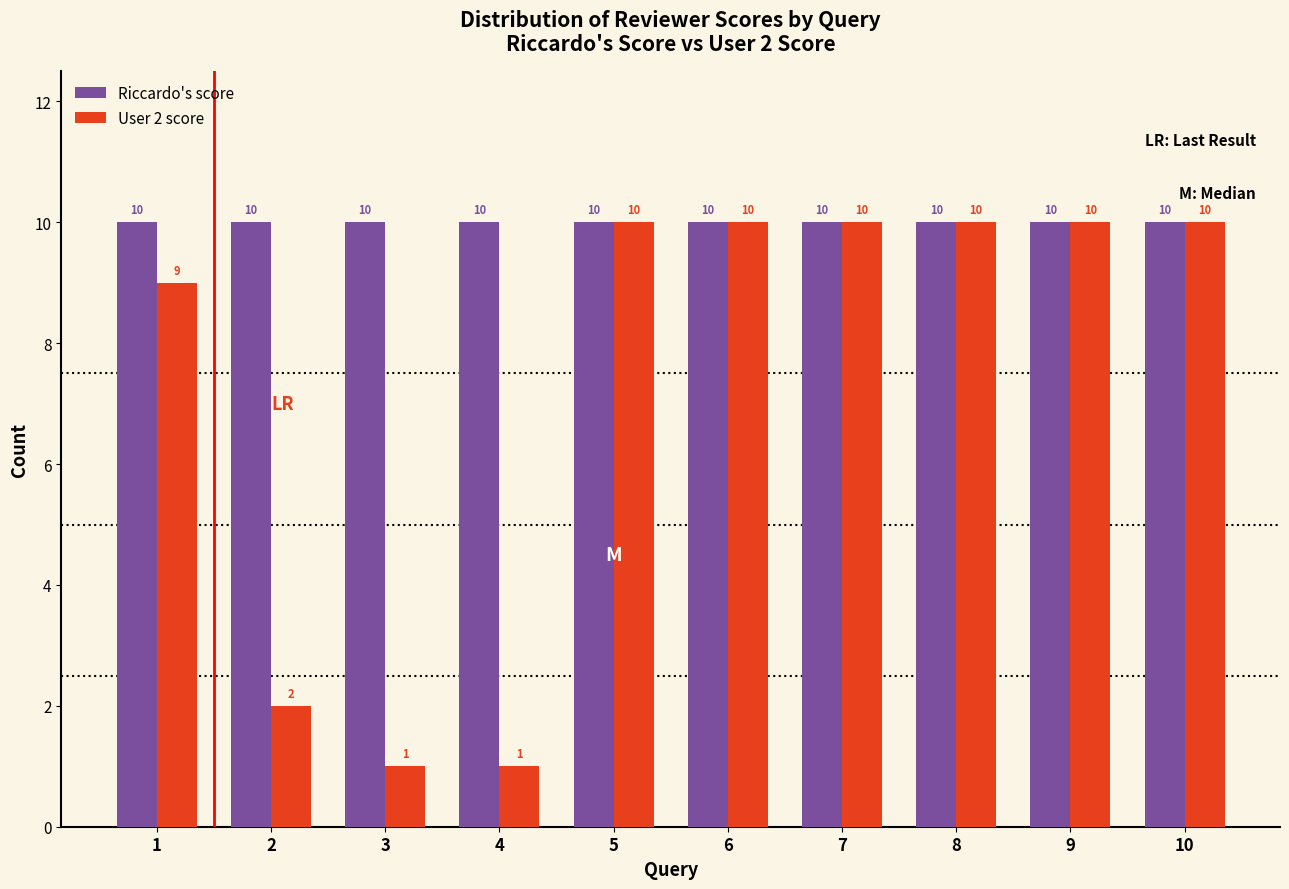

Reading right to left, list all the values displayed in this chart.

Riccardo's score: 10=10	9=10	8=10	7=10	6=10	5=10	4=10	3=10	2=10	1=10
User 2 score: 10=10	9=10	8=10	7=10	6=10	5=10	4=1	3=1	2=2	1=9